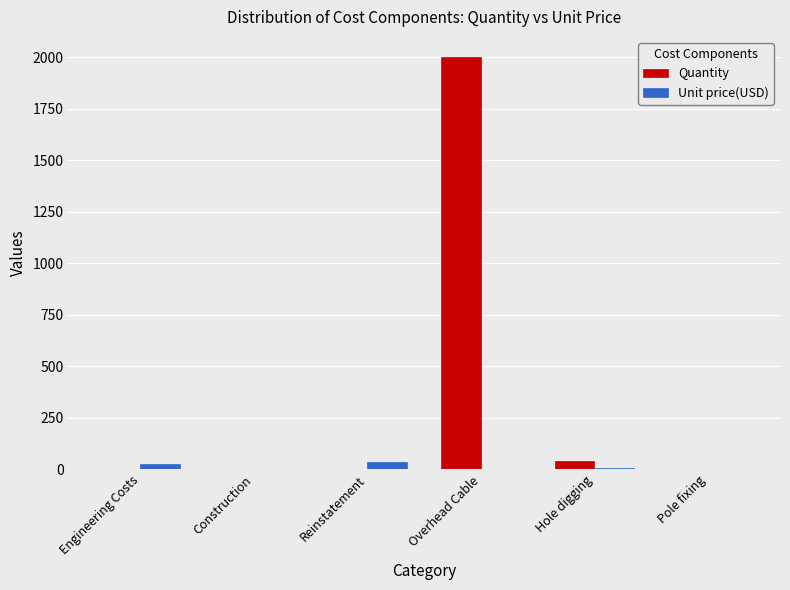

The value of Quantity at Reinstatement is 0.0. True or false?

True